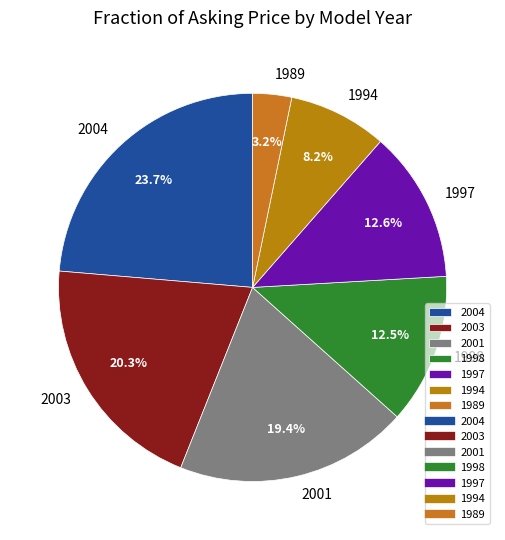

What percentage is the 2004 slice, to the nearest percent?

24%